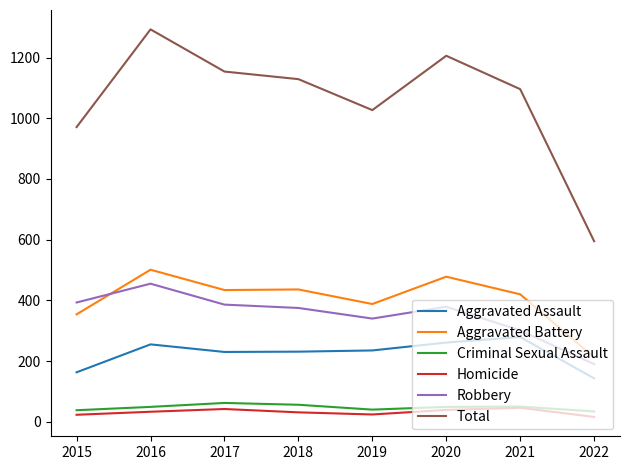

Which series has the largest total across all categories?

Total